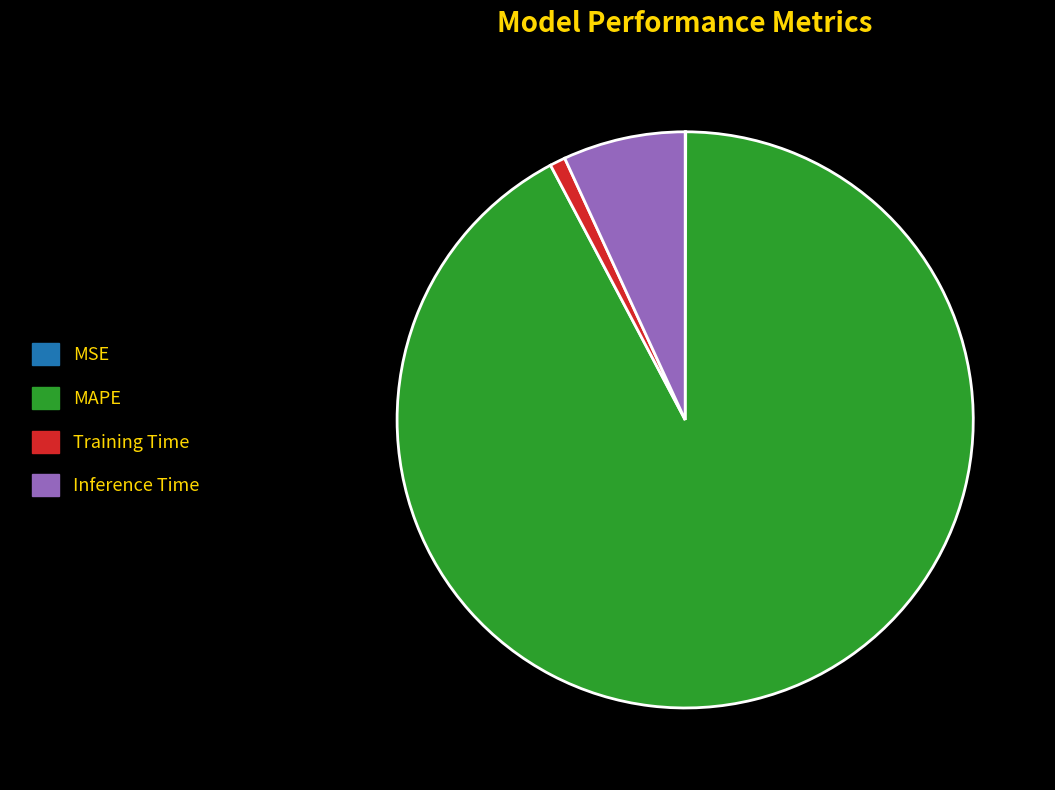

Does any single category account for the majority?

Yes